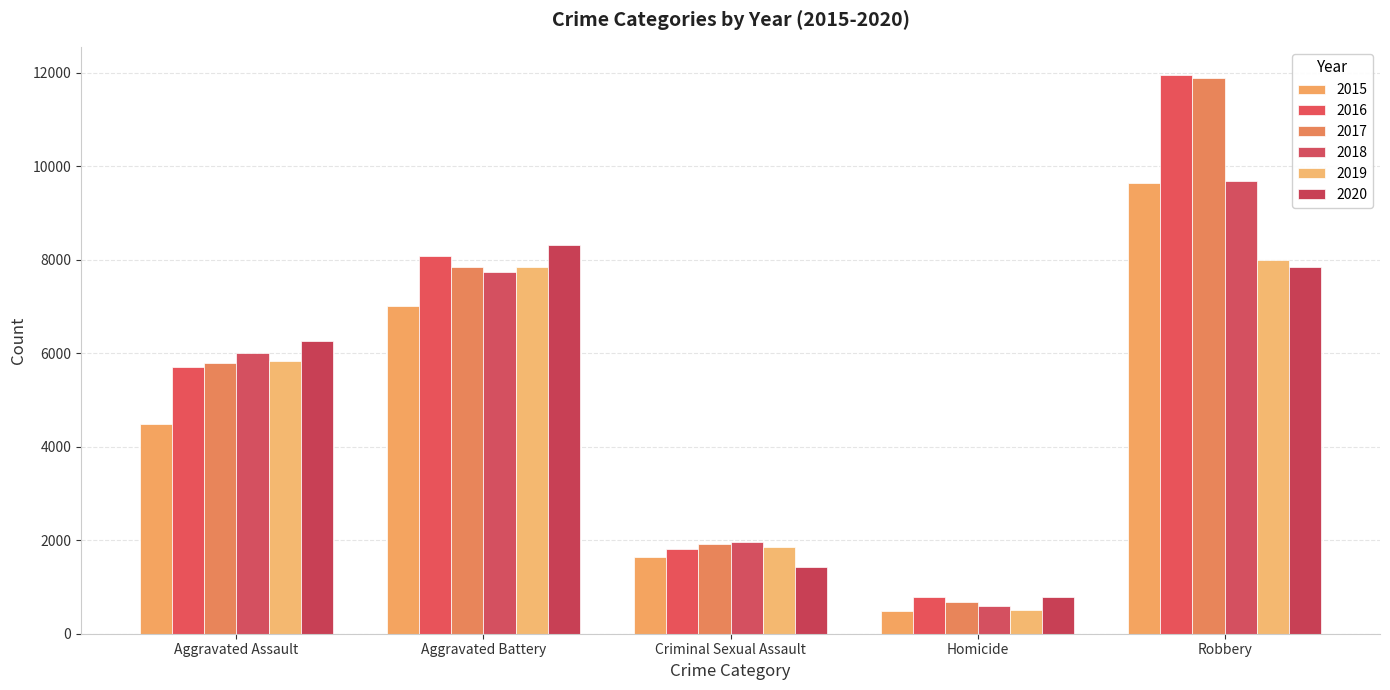

Count the number of categories in the chart.

5